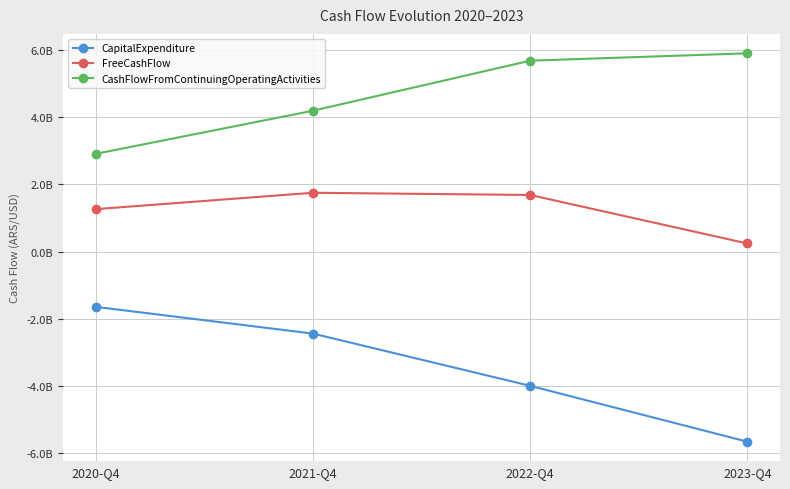

True or false: FreeCashFlow and CashFlowFromContinuingOperatingActivities intersect in this chart.

False